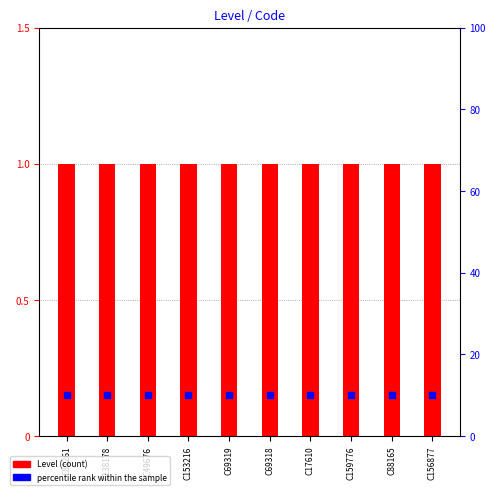

What are all the series names shown in the legend?

Level, percentile rank within the sample